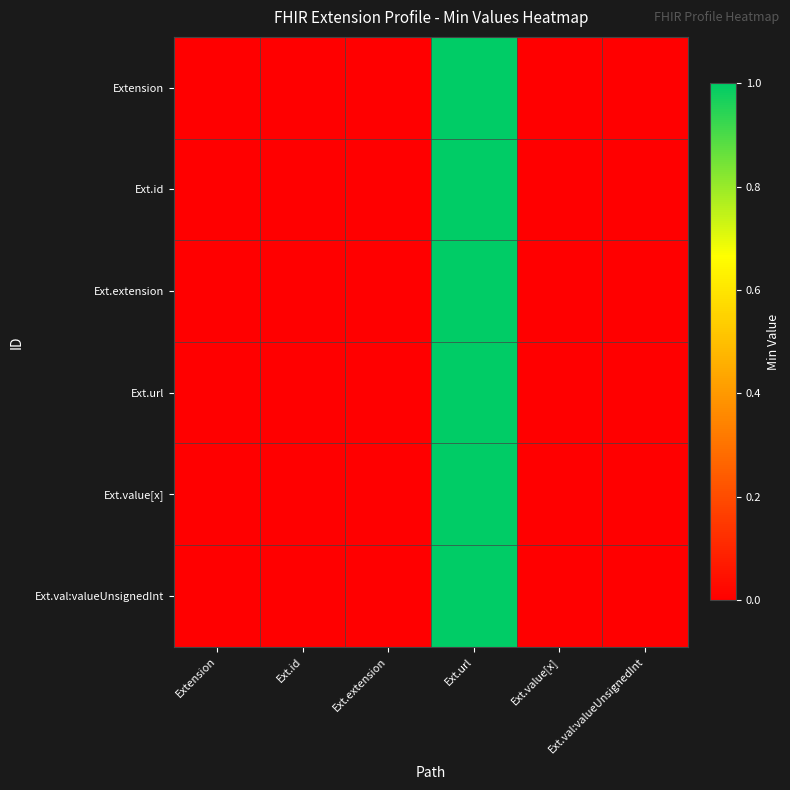

Which series has the largest range (max minus min)?

Extension